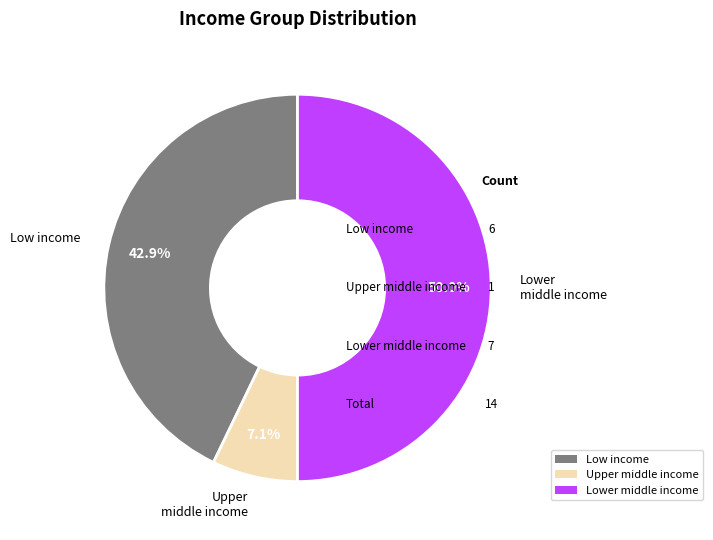

To the nearest percent, what is the combined percentage of Lower middle income and Low income?

93%